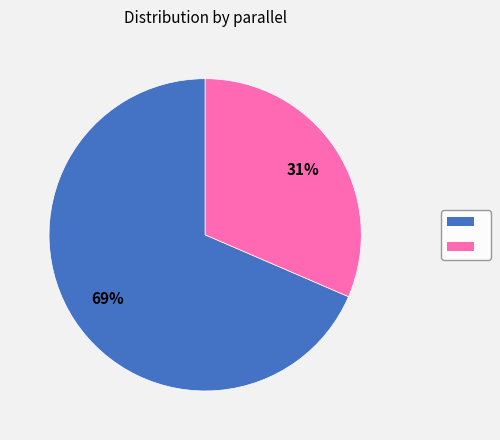

To the nearest percent, what is the average slice percentage?

50%